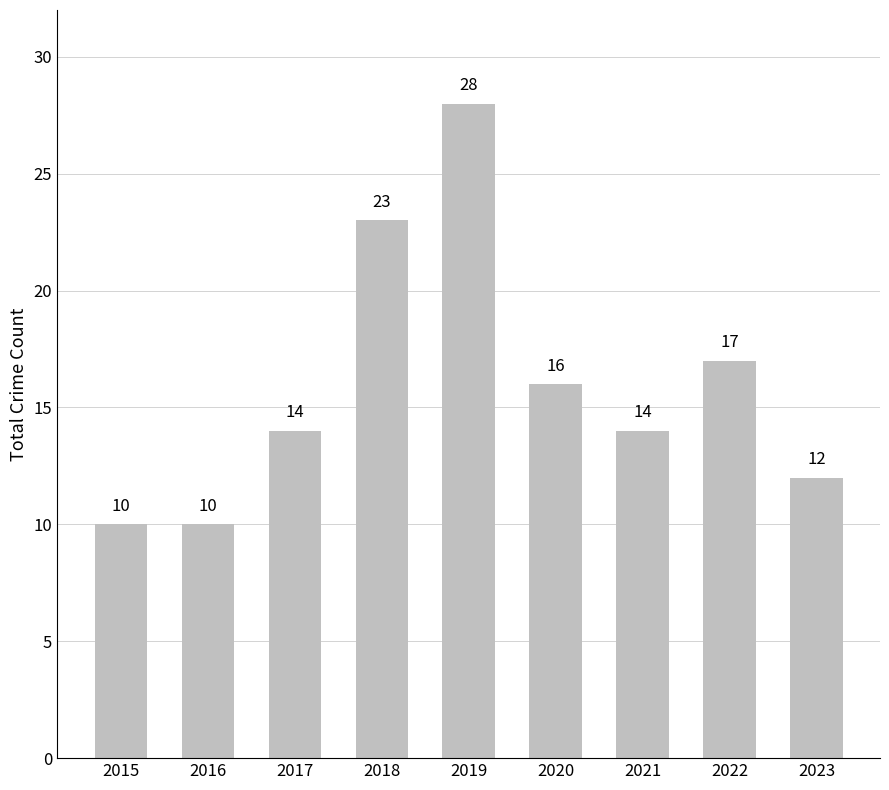

What is the difference between the values at 2018 and 2019?

5